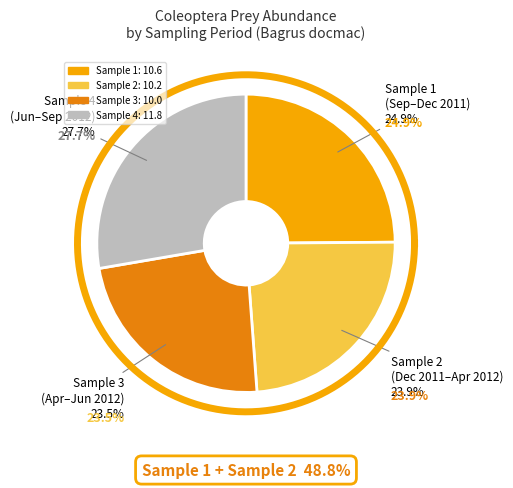

What percentage do Sample 4 and Sample 1 together represent?

52.6%